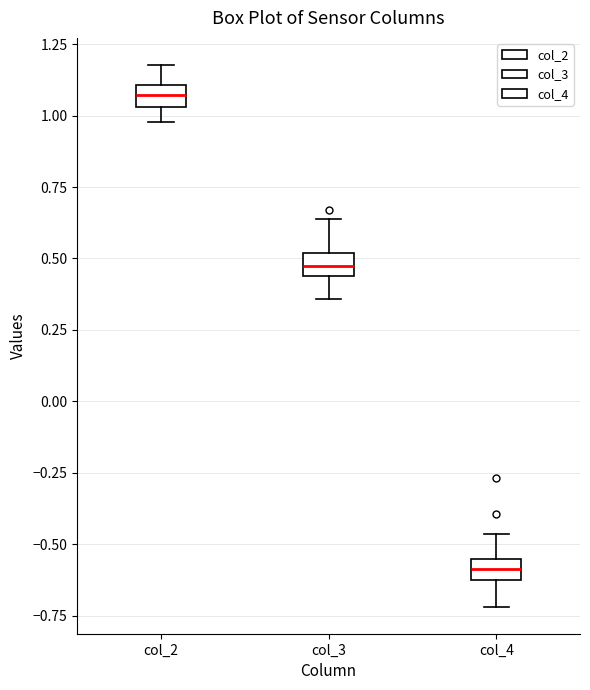

Which box's median line is the lowest?

col_4